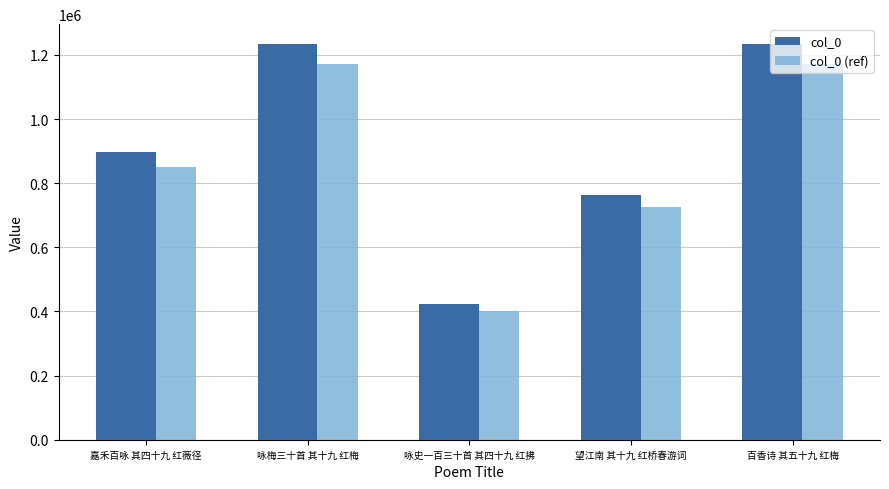

How many groups of bars are there?

5